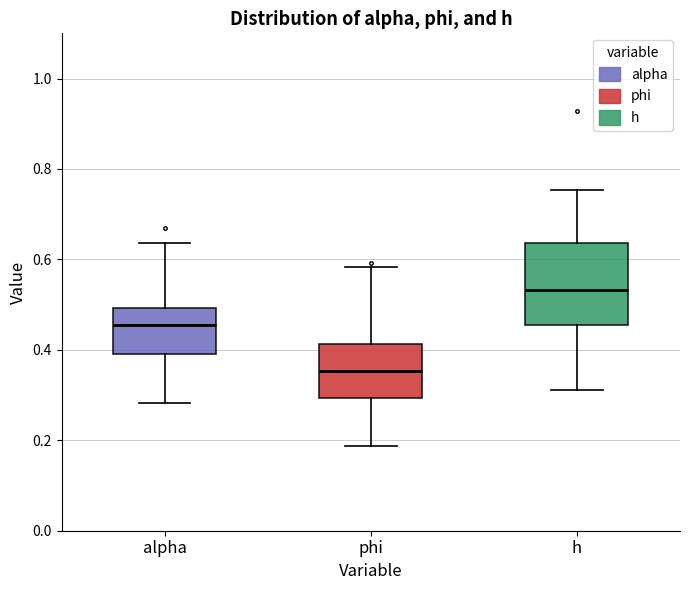

Which box's median line is the highest?

h